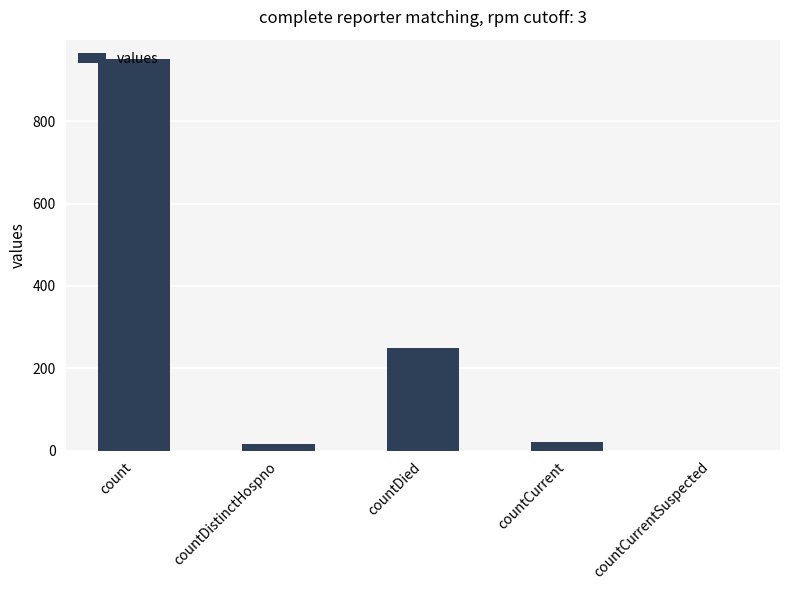

Between countDistinctHospno and countDied, which is larger?

countDied